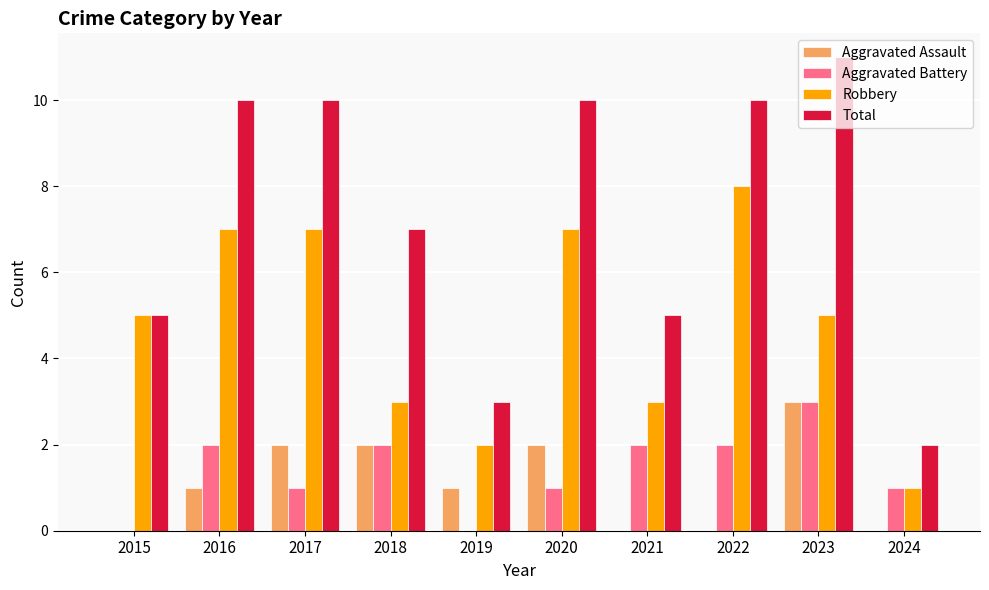

What is the greatest value displayed?

11